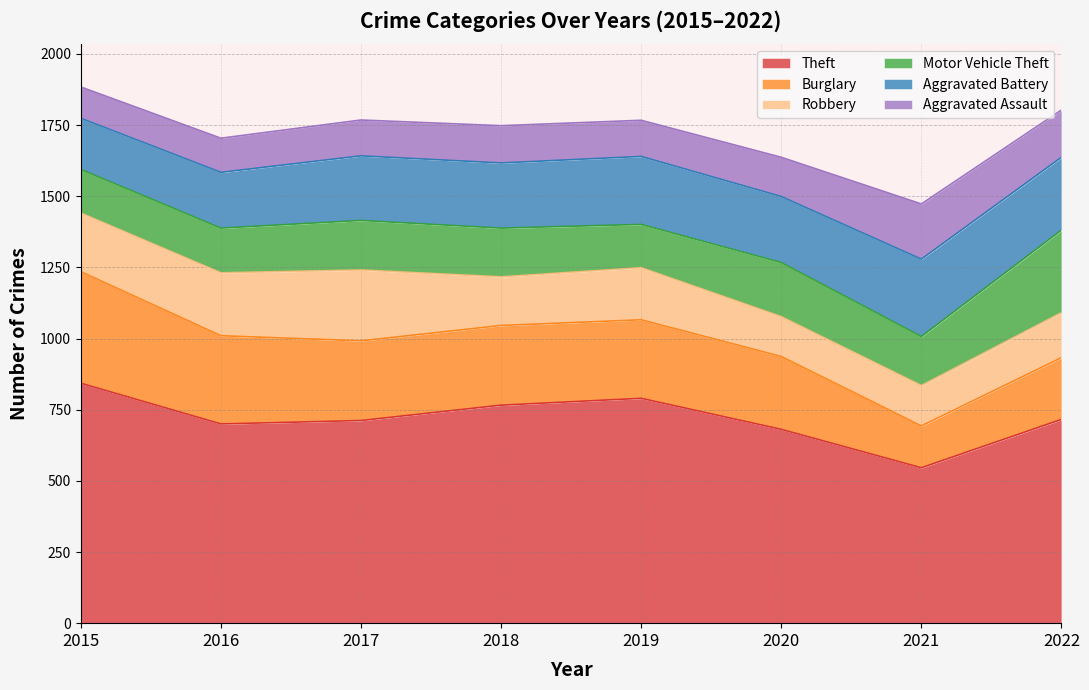

Reading right to left, transcribe all the data shown in this chart.

Theft: 2022=716	2021=546	2020=681	2019=790	2018=766	2017=712	2016=700	2015=843
Burglary: 2022=217	2021=147	2020=256	2019=276	2018=280	2017=280	2016=310	2015=392
Robbery: 2022=158	2021=142	2020=140	2019=183	2018=171	2017=249	2016=221	2015=206
Motor Vehicle Theft: 2022=290	2021=172	2020=190	2019=152	2018=171	2017=174	2016=157	2015=153
Aggravated Battery: 2022=256	2021=272	2020=232	2019=239	2018=229	2017=227	2016=196	2015=180
Aggravated Assault: 2022=166	2021=194	2020=138	2019=127	2018=131	2017=126	2016=120	2015=110